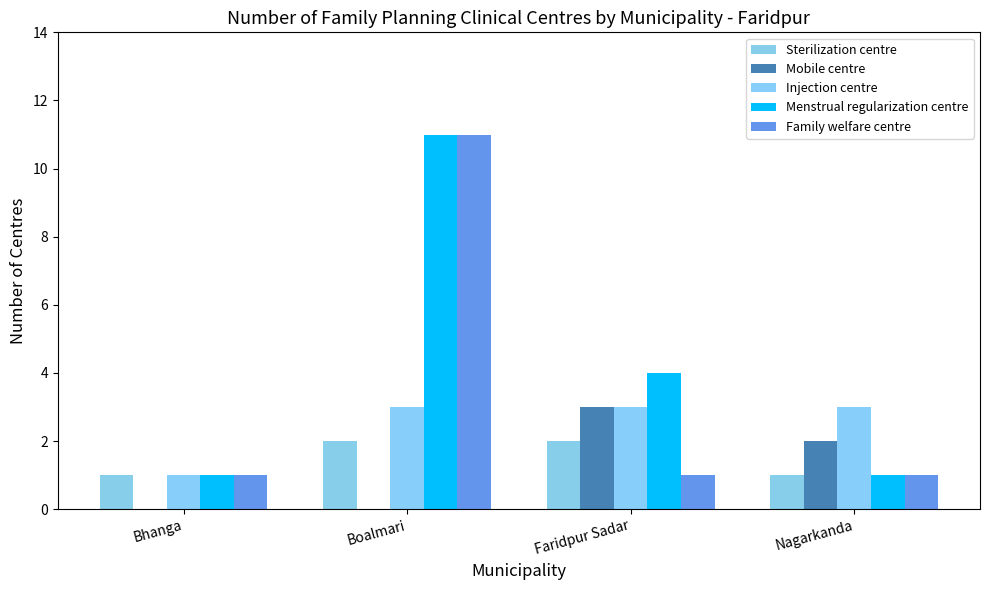

Which series has the largest total across all categories?

Menstrual regularization centre